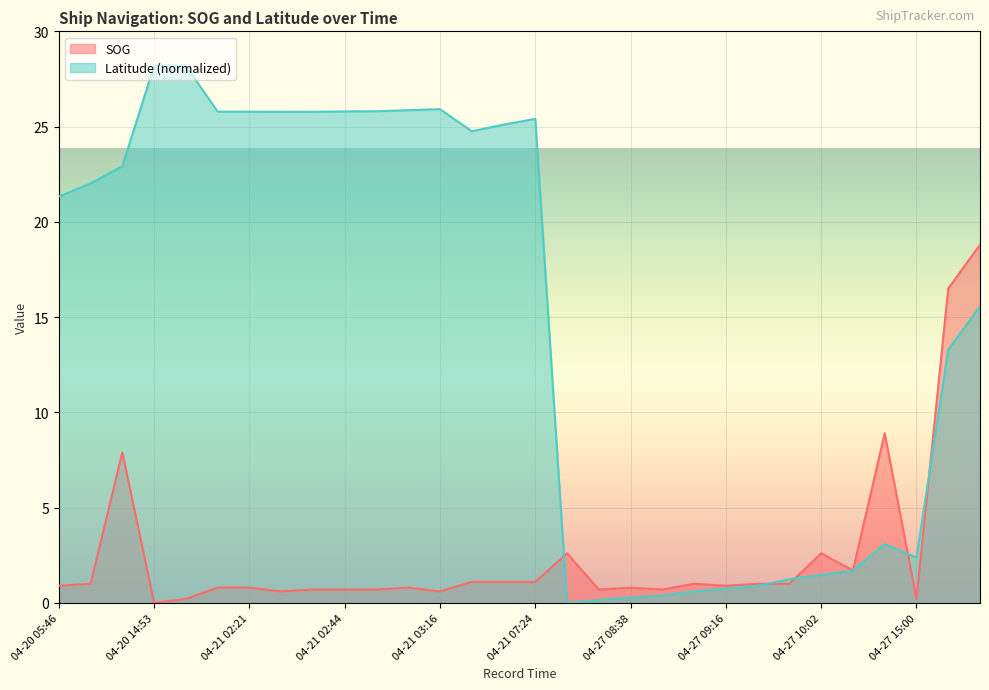

What is the maximum value shown in the chart?

28.2